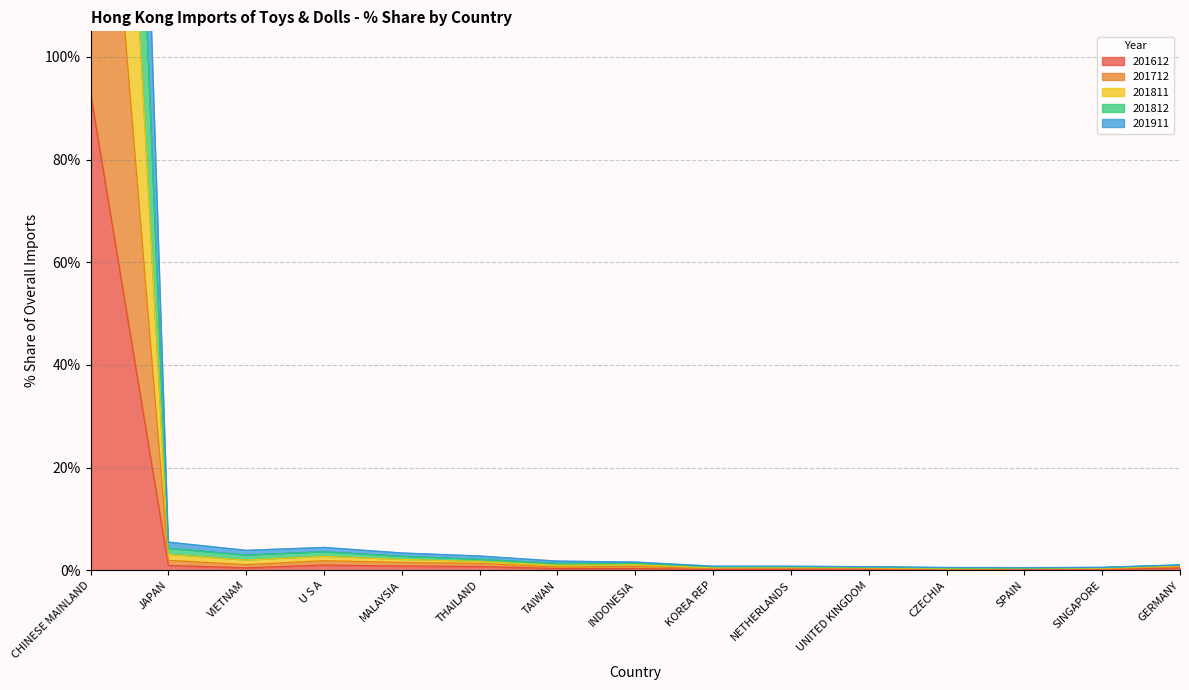

List the series in order of their overall mean, lowest first.

201612, 201911, 201712, 201812, 201811